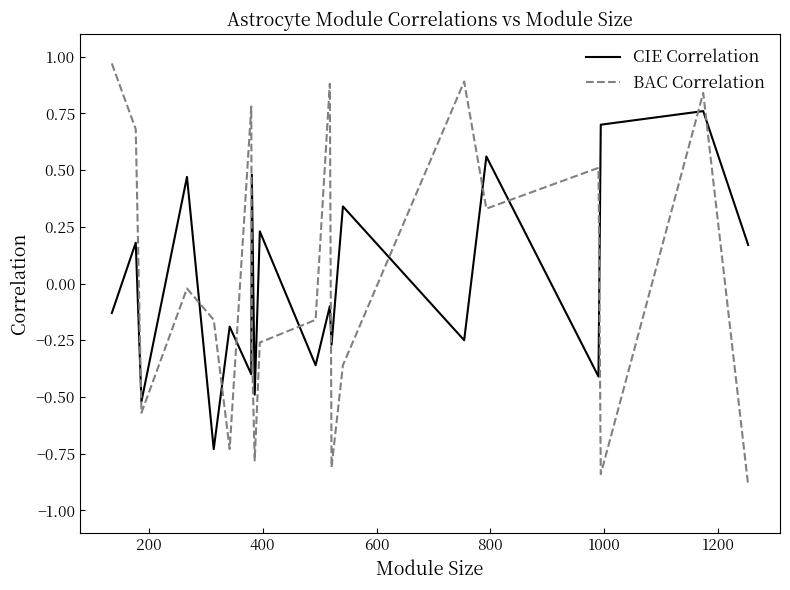

List the series in order of their peak value, lowest first.

CIE Correlation, BAC Correlation